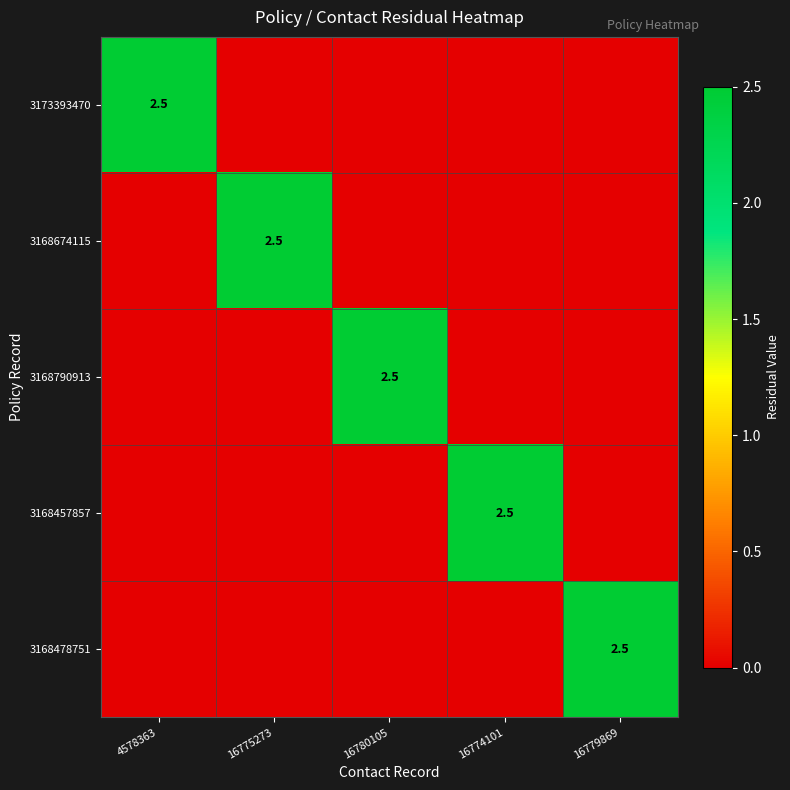

The value of 3168674115 at 16775273 is 4.3. True or false?

False